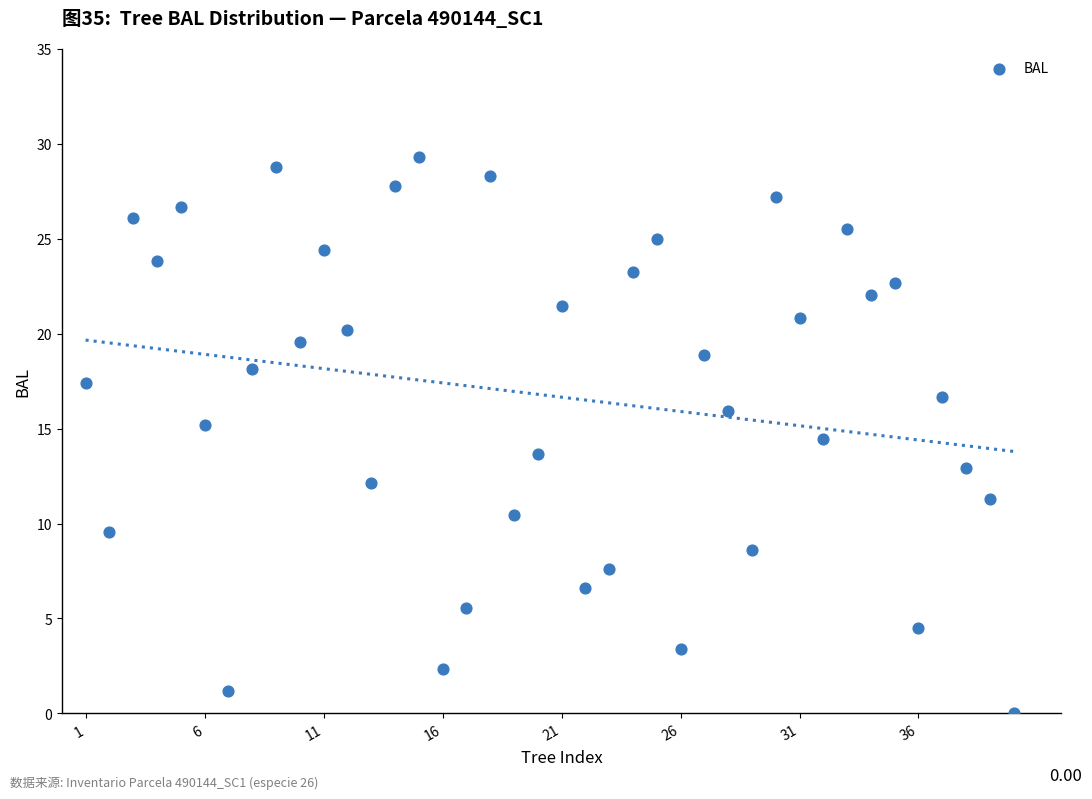

What is the range of X values (max minus min)?

39.0